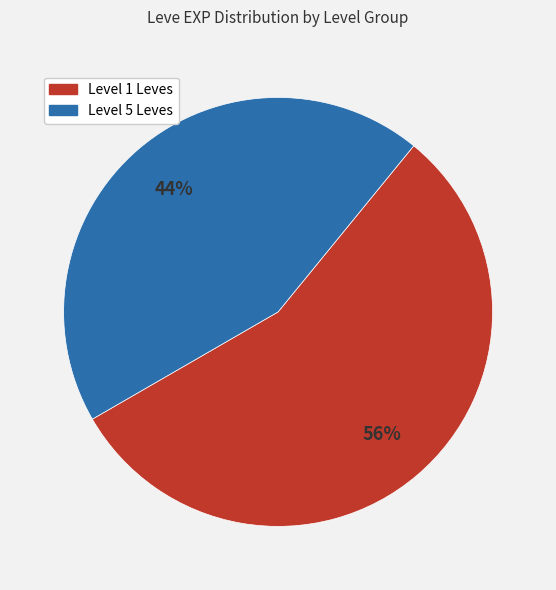

To the nearest percent, what is the difference between the largest and smallest slice percentages?

12%